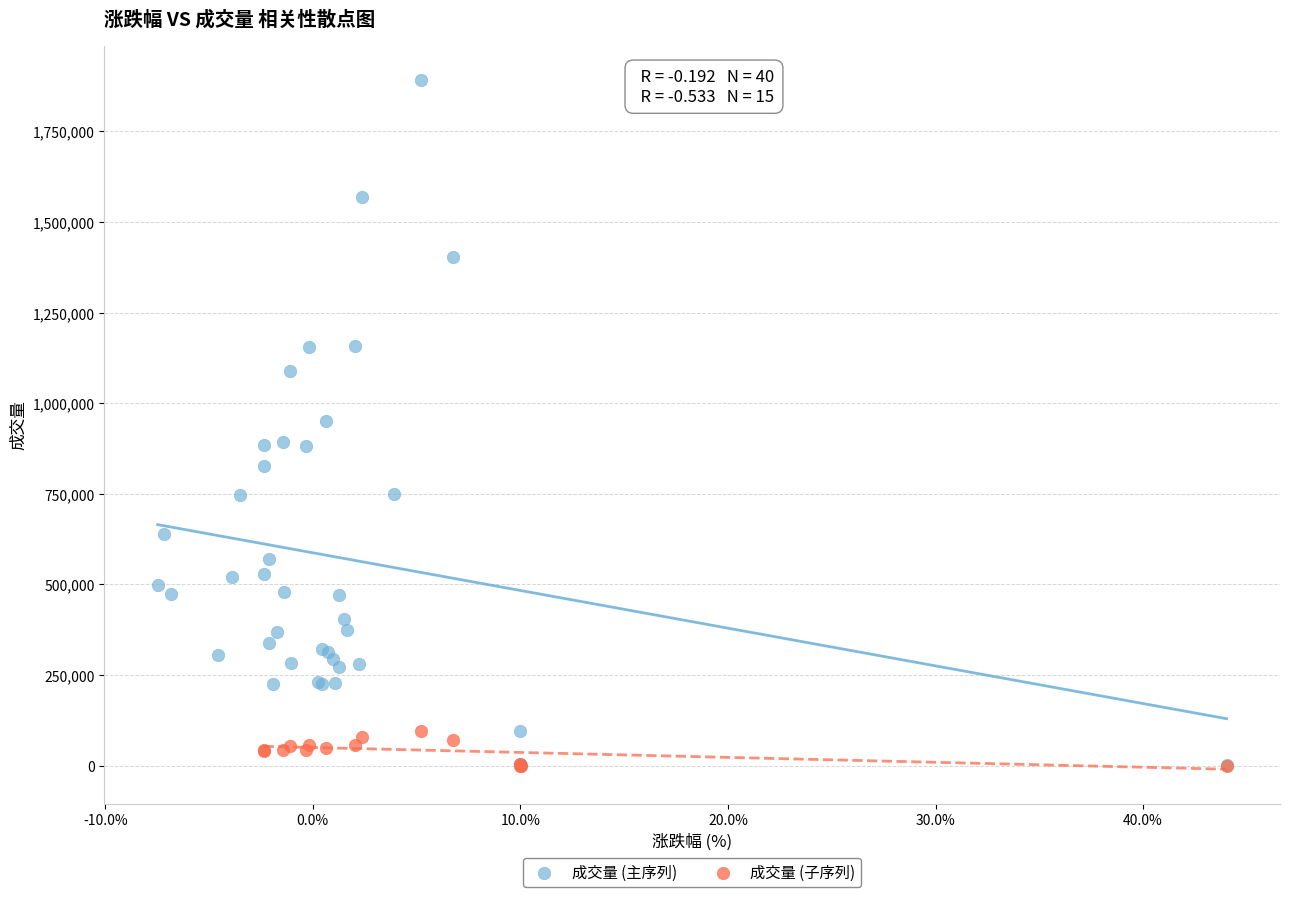

Which series has the largest Y range (max minus min)?

成交量 (主序列)